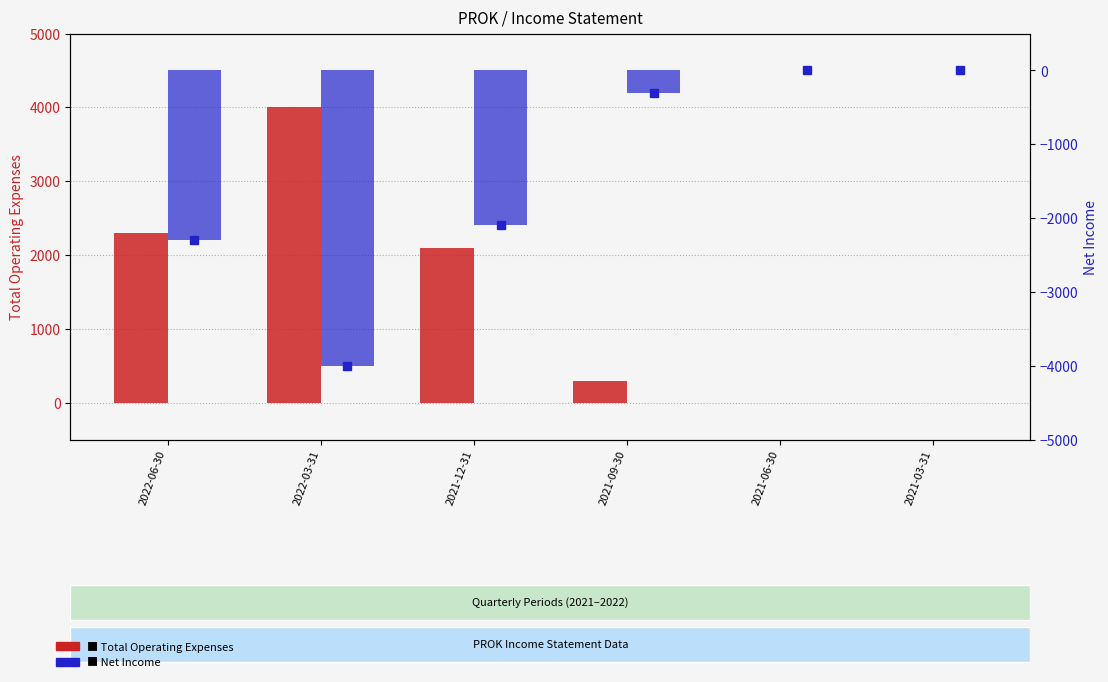

How many bars are there in total?

12